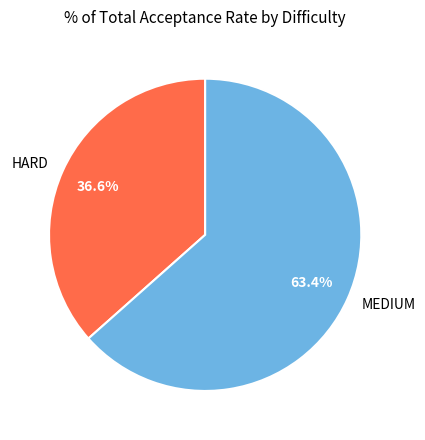

What is the ratio of the value at HARD to the value at MEDIUM?

0.6